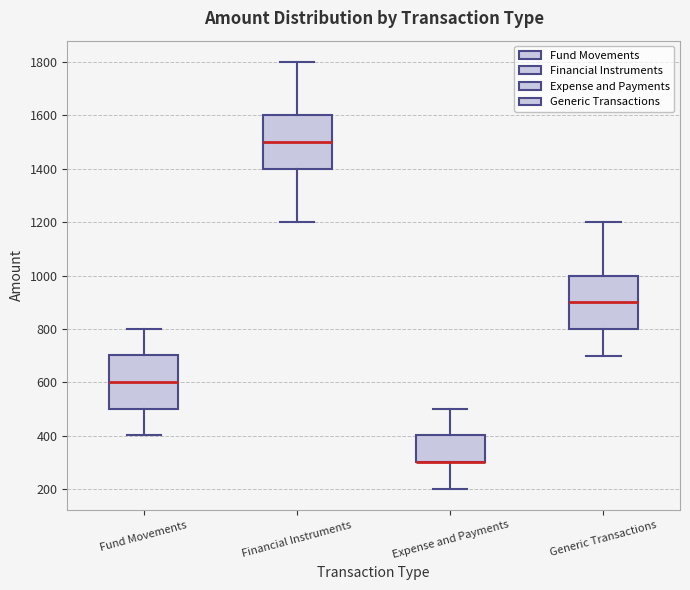

Reading left to right, transcribe this box plot: for each box, give where its median line is, the range the box spans, and where its two whiskers end, as read against the y-axis. The values are not printed on the chart, so give them approximately, as read against the axis.

Fund Movements: median 600, box 500 to 700, whiskers 400 to 800
Financial Instruments: median 1500, box 1400 to 1600, whiskers 1200 to 1800
Expense and Payments: median 300 (drawn on the box's lower edge), box 300 to 400, whiskers 200 to 500
Generic Transactions: median 900, box 800 to 1000, whiskers 700 to 1200